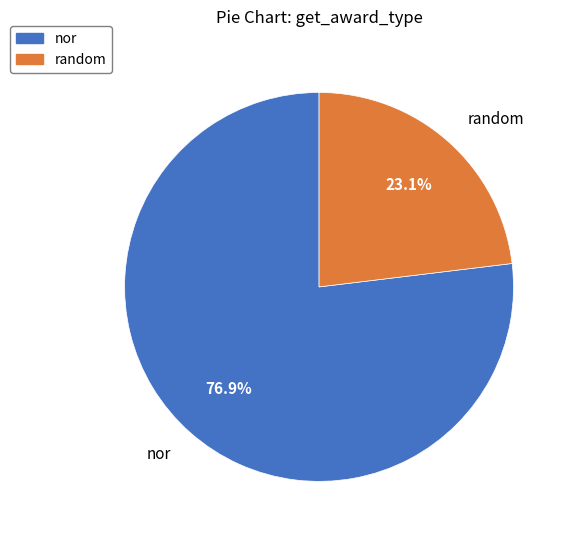

What is the majority slice?

nor